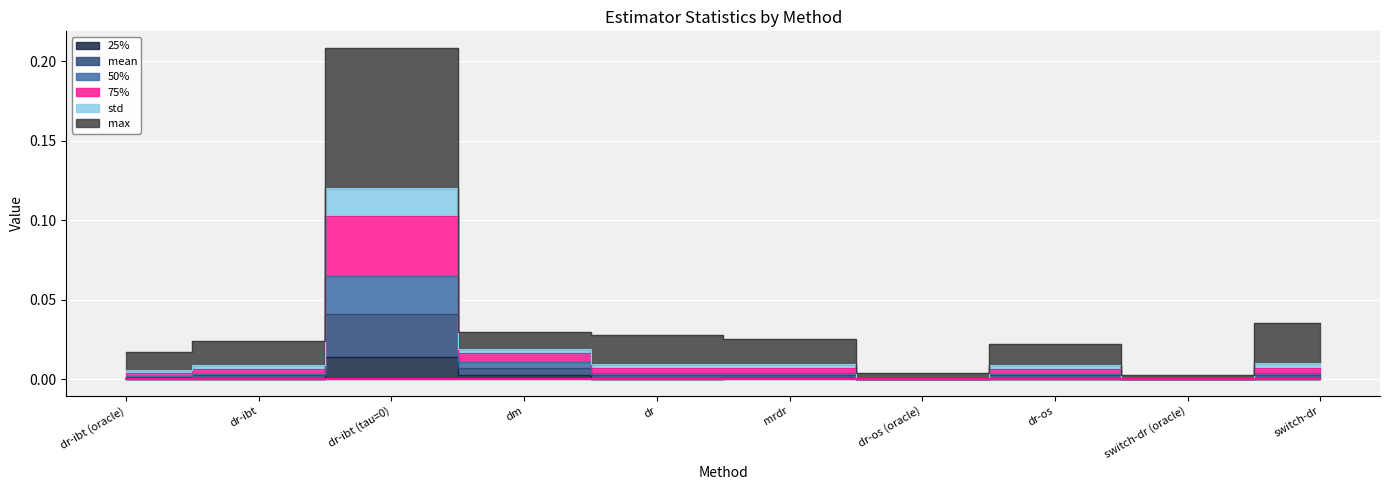

True or false: 75% and max cross at least once.

False